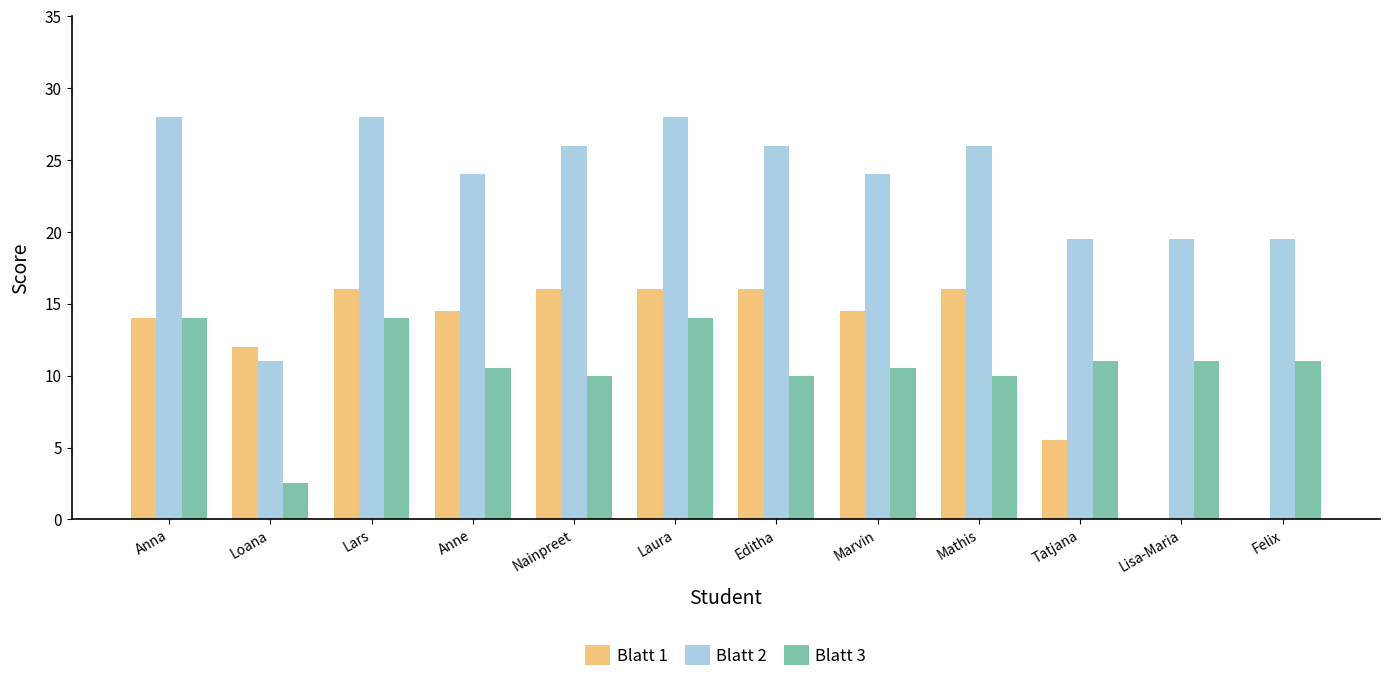

What value does the Blatt 2 series have at Mathis?

26.0